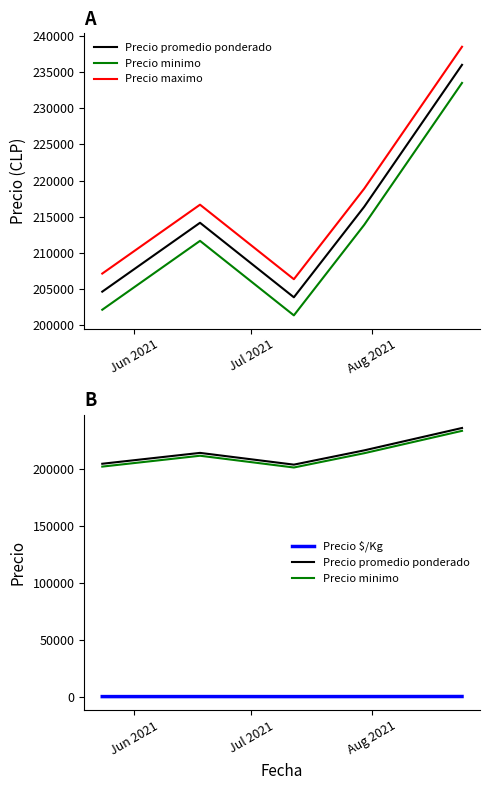

True or false: Precio $/Kg and Precio minimo cross at least once.

False